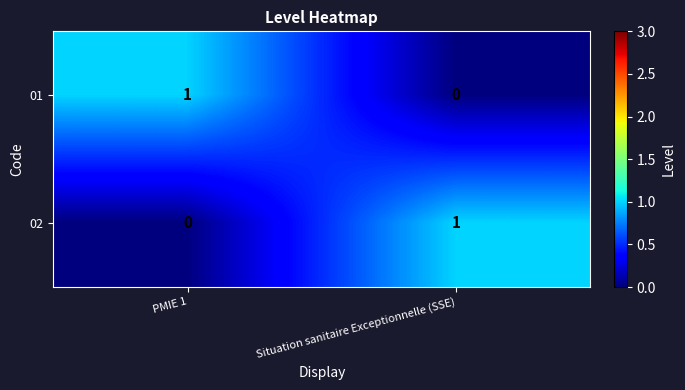

The 02 series shows 1 at Situation sanitaire Exceptionnelle (SSE). True or false?

True